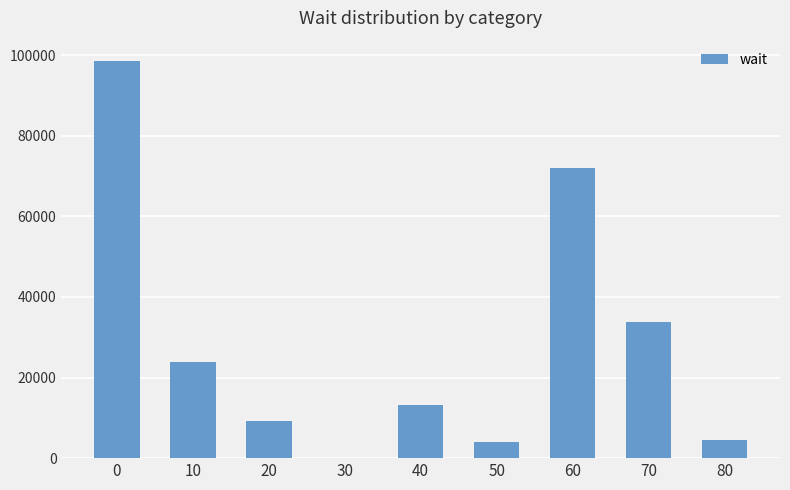

True or false: the data shows -58560 at 30.

False